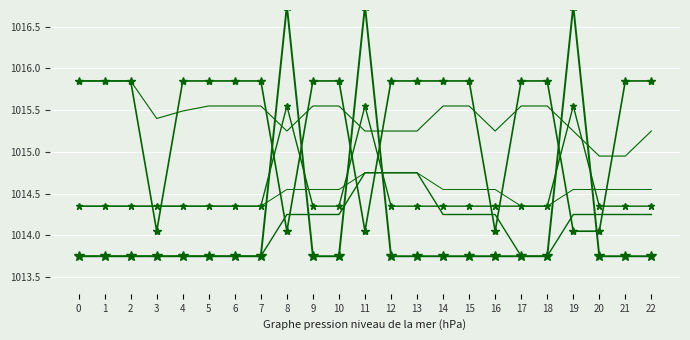

Where is the first local maximum for true label?

8